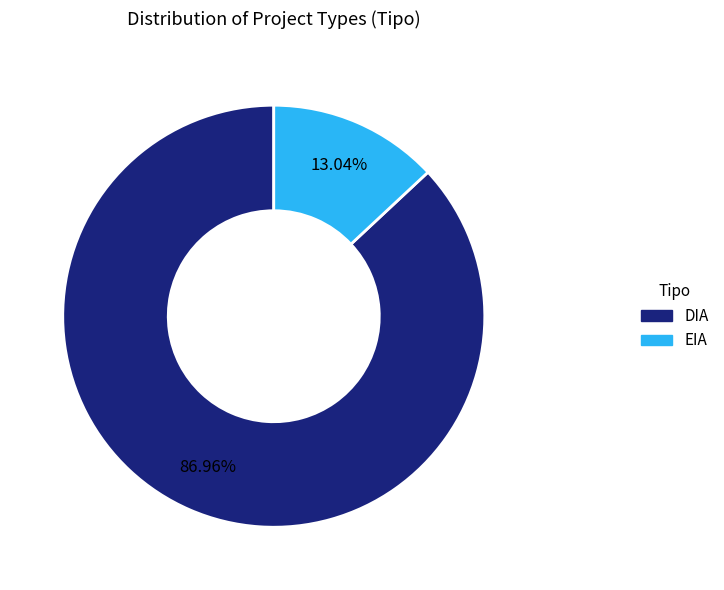

Is it true that EIA is 13% of the pie?

True